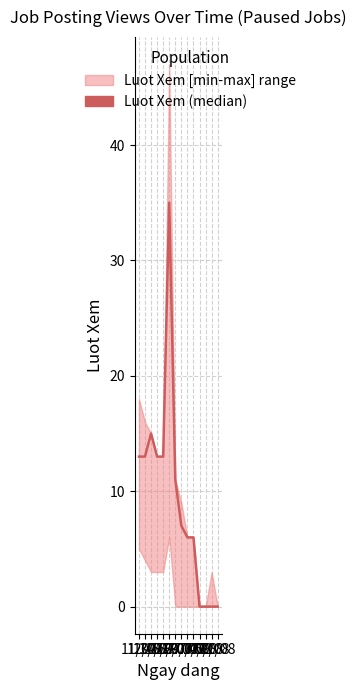

Which has a higher value, 11/08 or 29/07?

29/07